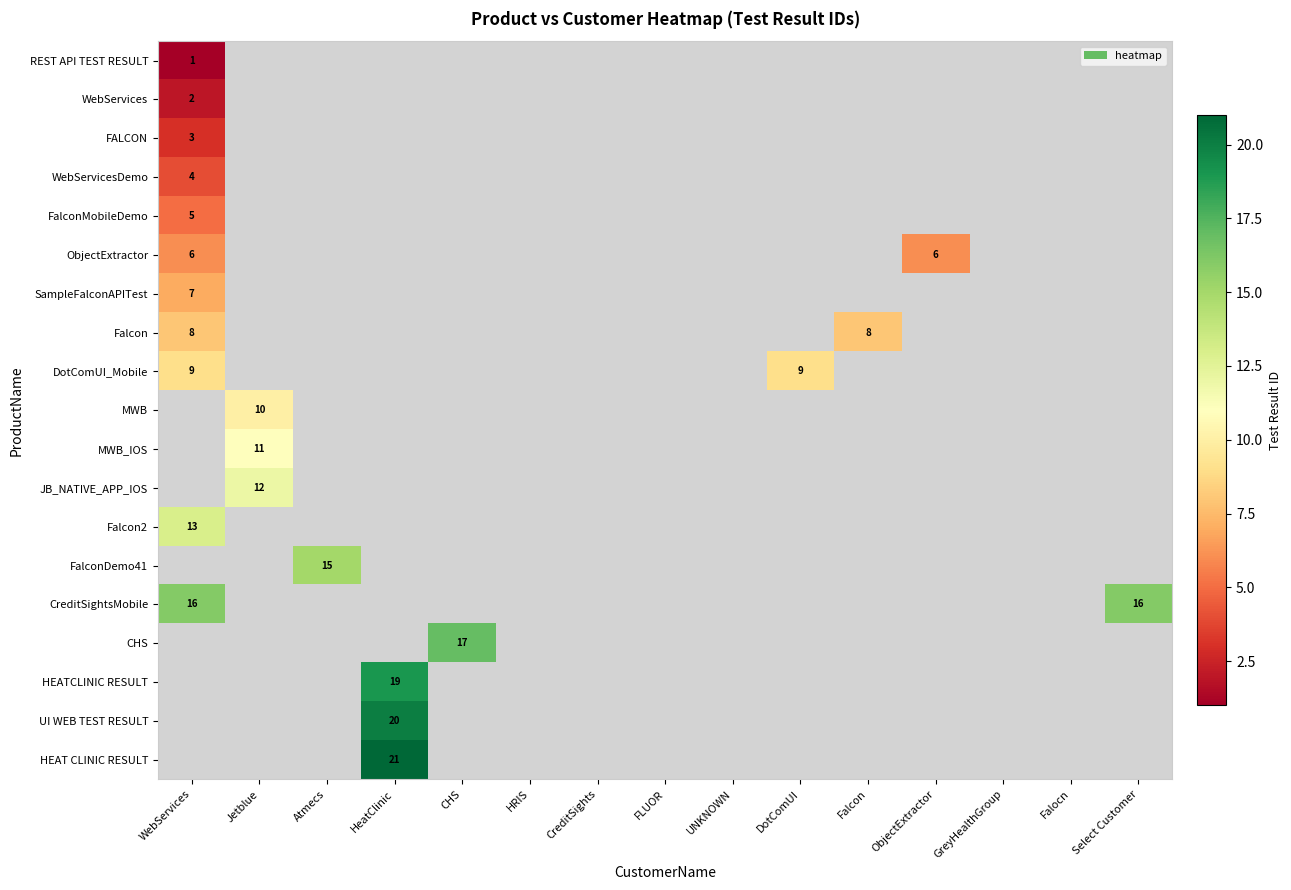

At which label is Falcon2 closest to 6?

Jetblue